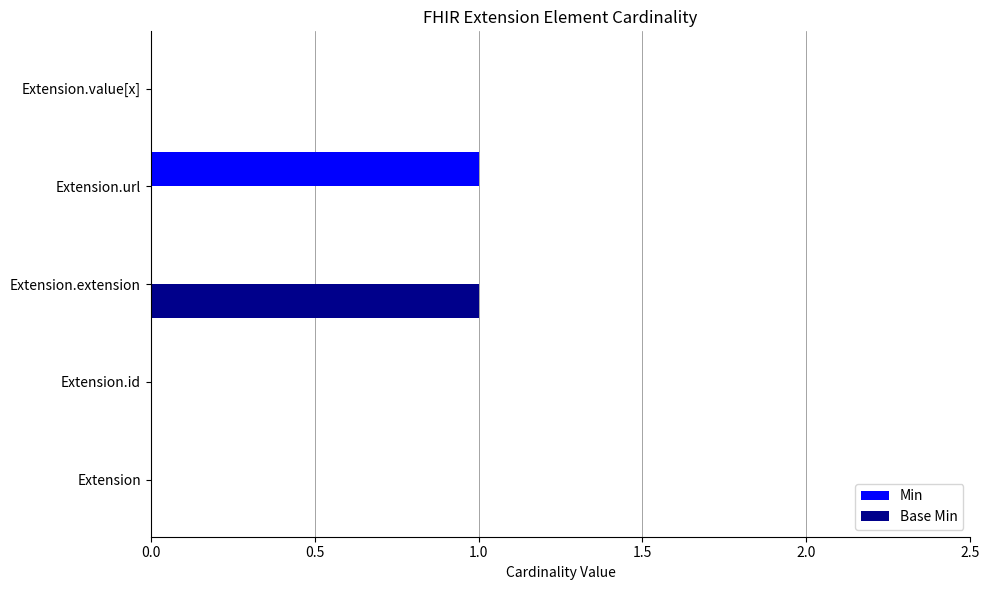

Which series changed the most between Extension.extension and Extension.value[x]?

Base Min